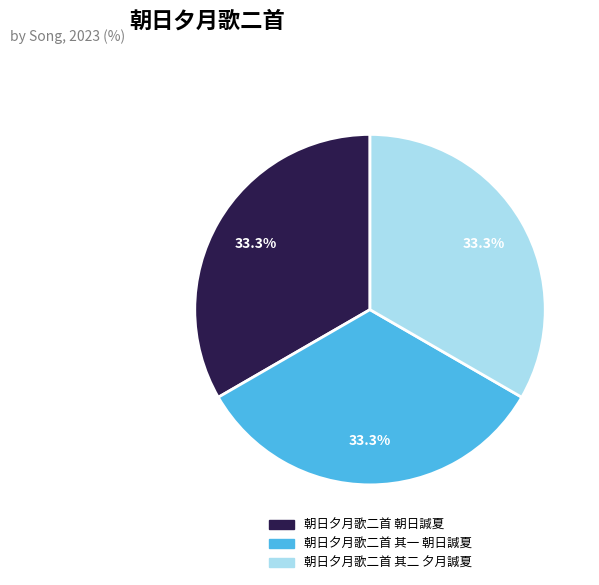

What percentage do 朝日夕月歌二首 其一 朝日諴夏 and 朝日夕月歌二首 朝日諴夏 together represent?

66.7%